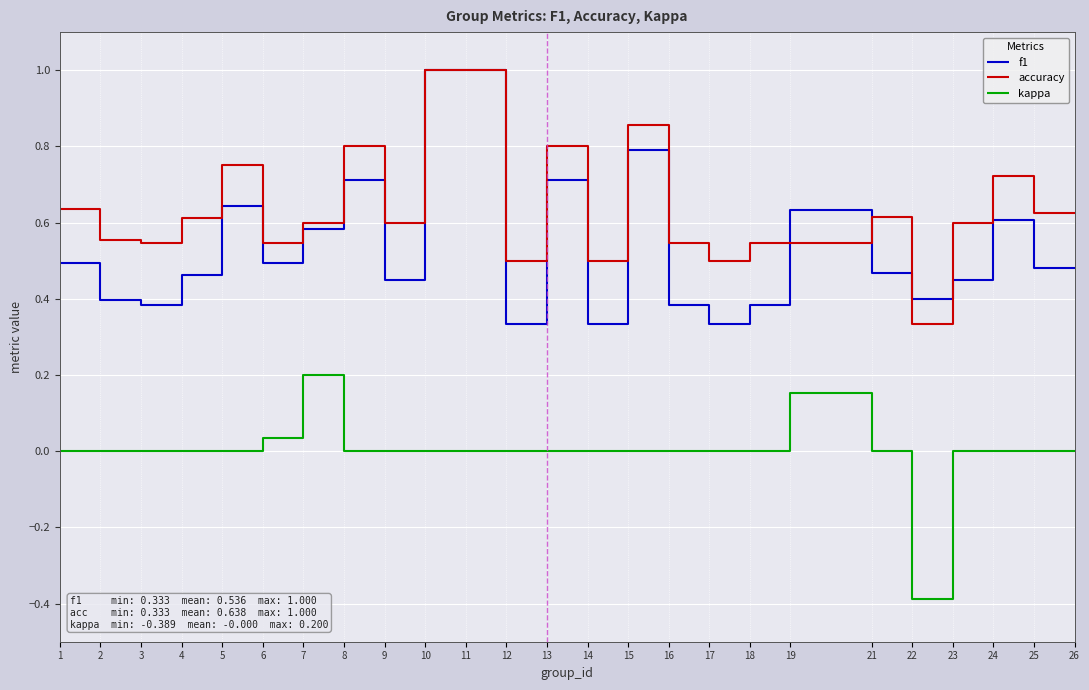

How many distinct data groups are displayed?

3